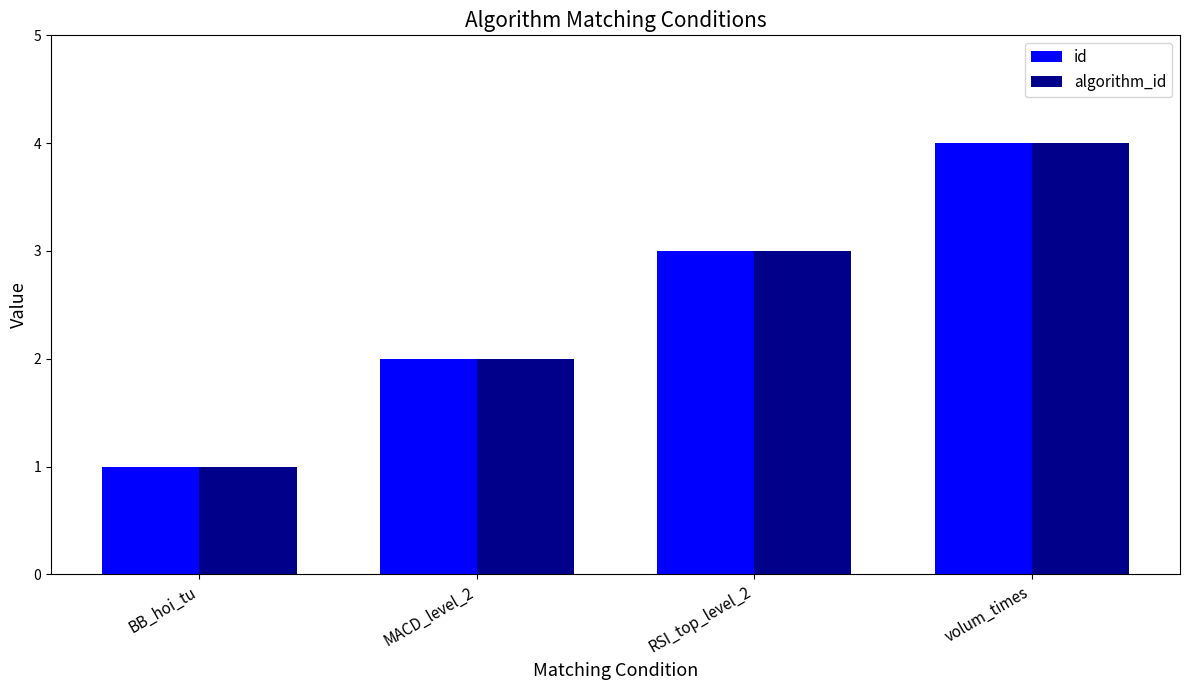

The id series shows 4 at volum_times. True or false?

True